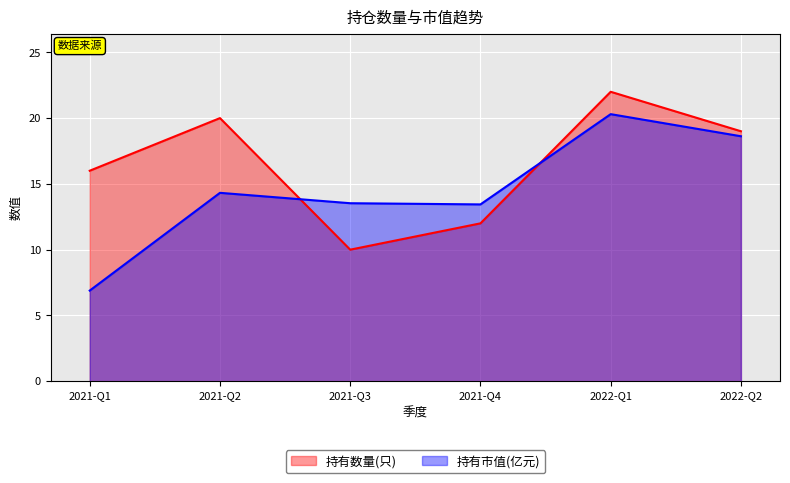

What is the sum of the 持有数量(只) values at 2022-Q2 and 2021-Q3?

29.0